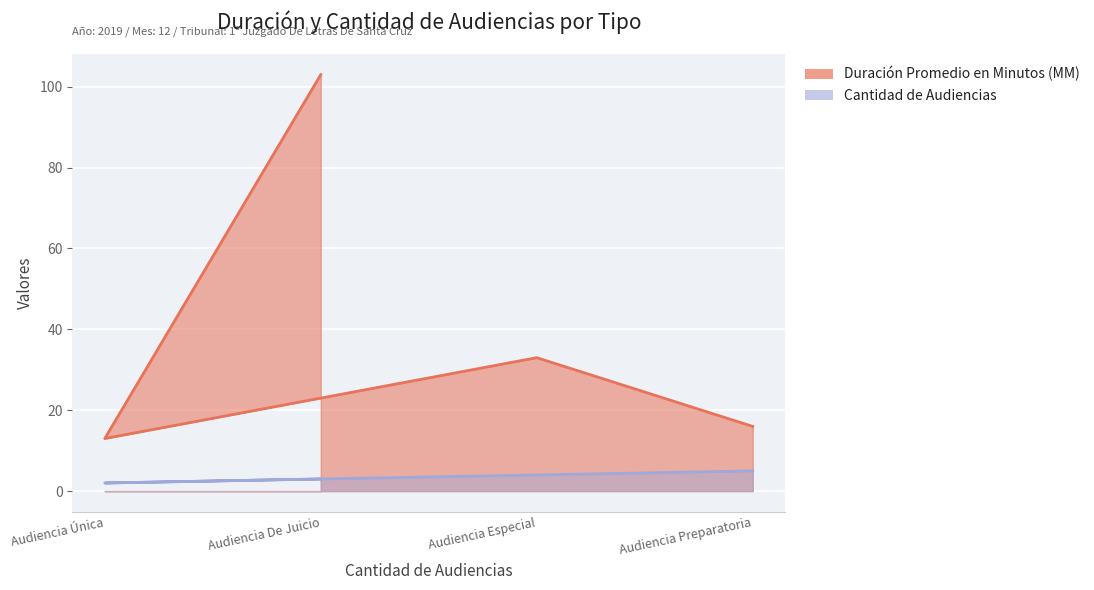

Where is the first local minimum for Duración Promedio en Minutos (MM)?

Audiencia Única